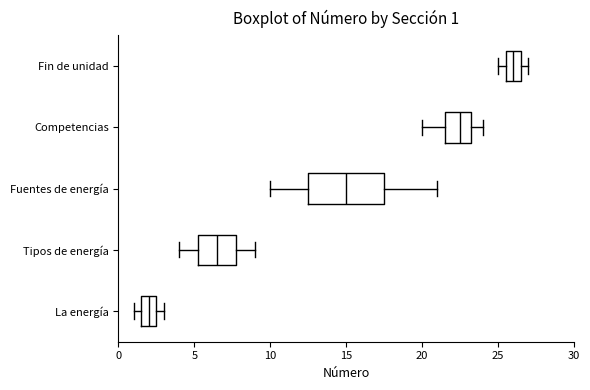

Which box has the furthest to the right median line?

Fin de unidad